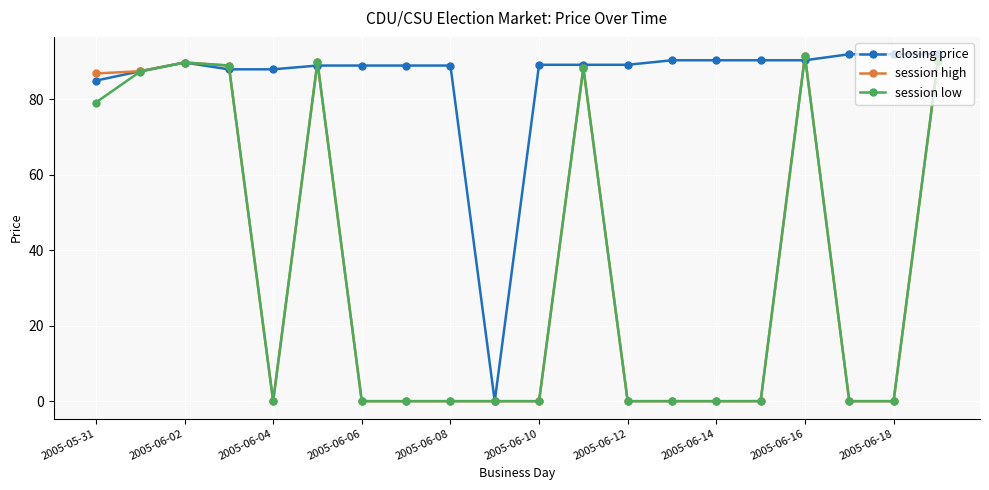

What is the average value of the session low series?

35.3